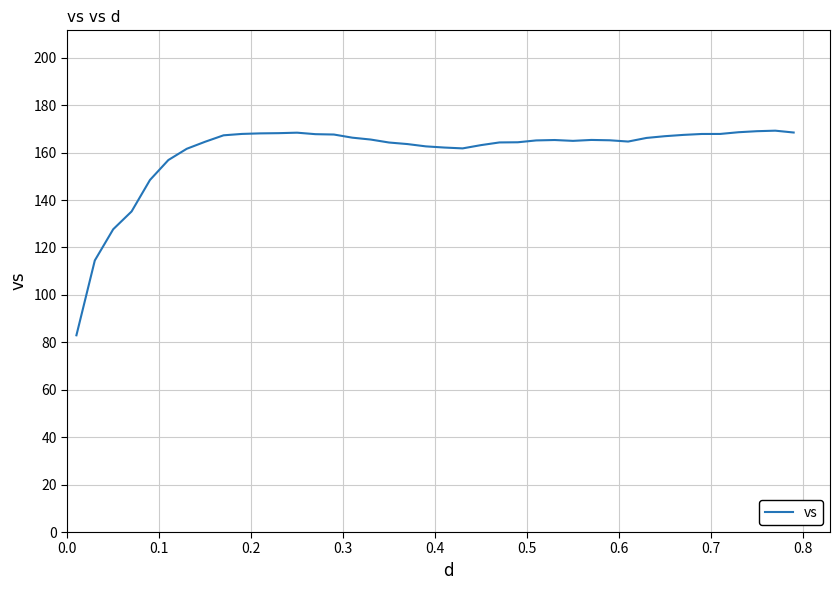

What is the minimum value shown in the chart?

83.0